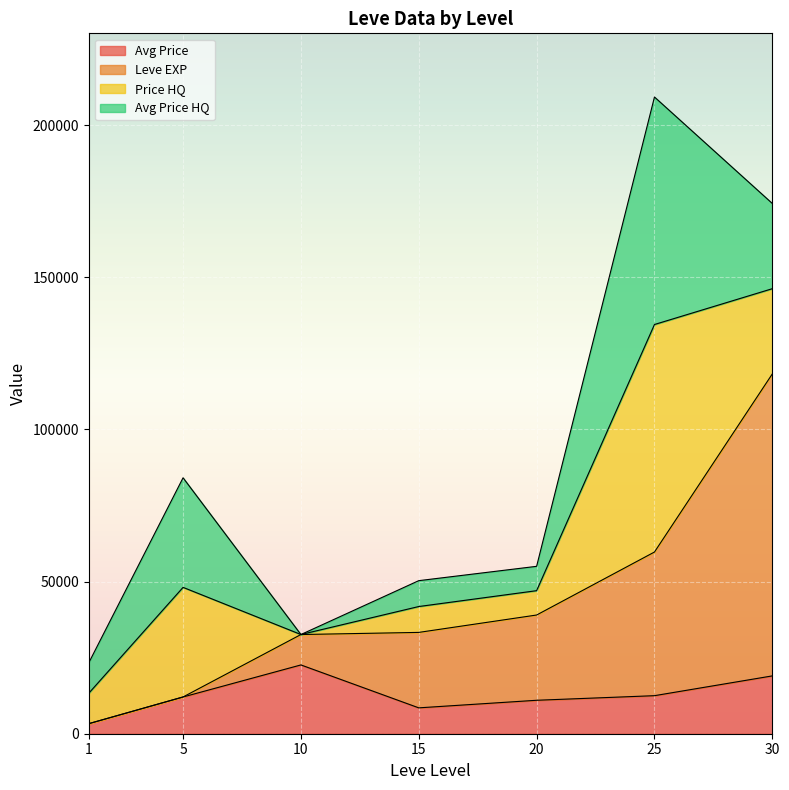

What is the value of the Leve EXP point at the 7th from the left?

118220.0